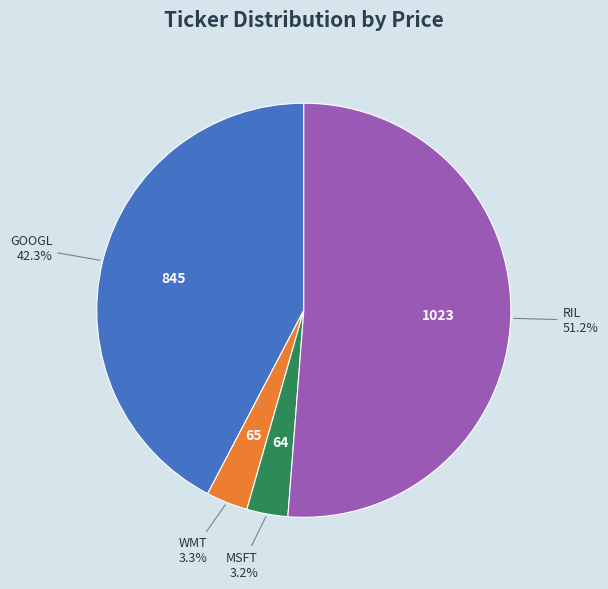

Is there a majority slice in this chart?

Yes